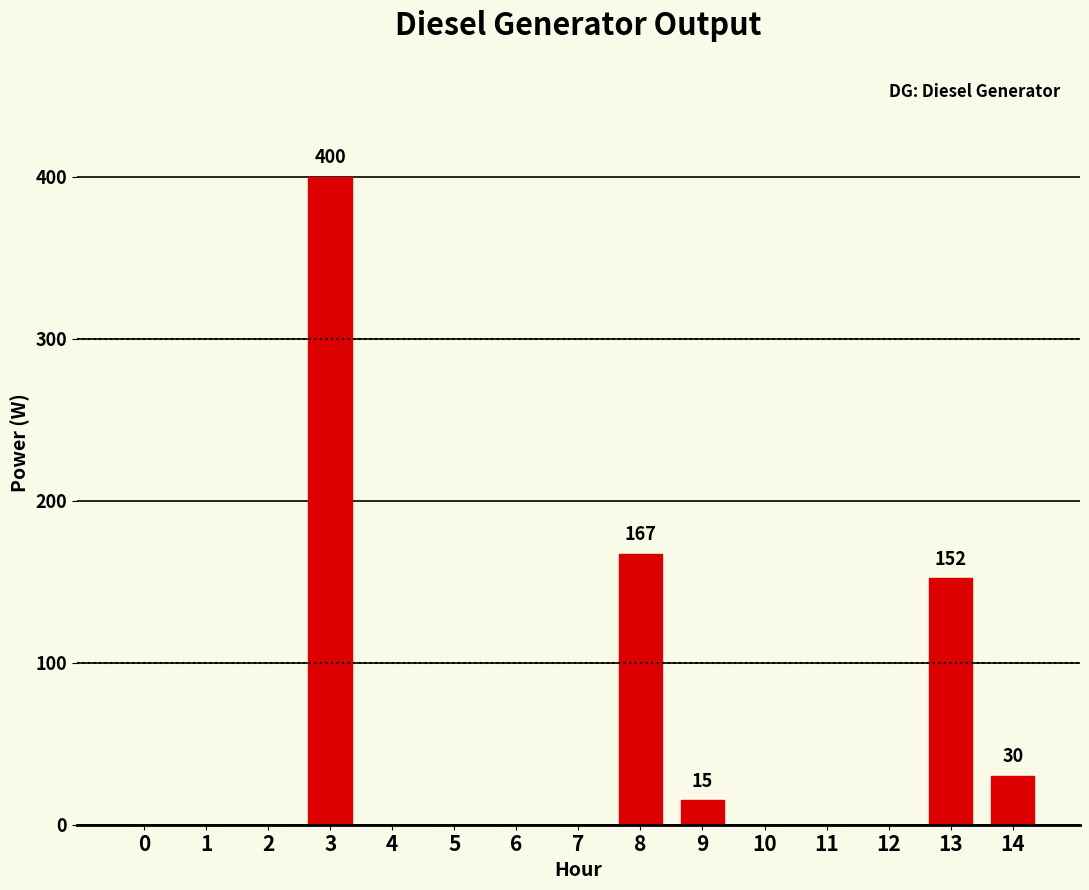

What is the maximum value shown in the chart?

400